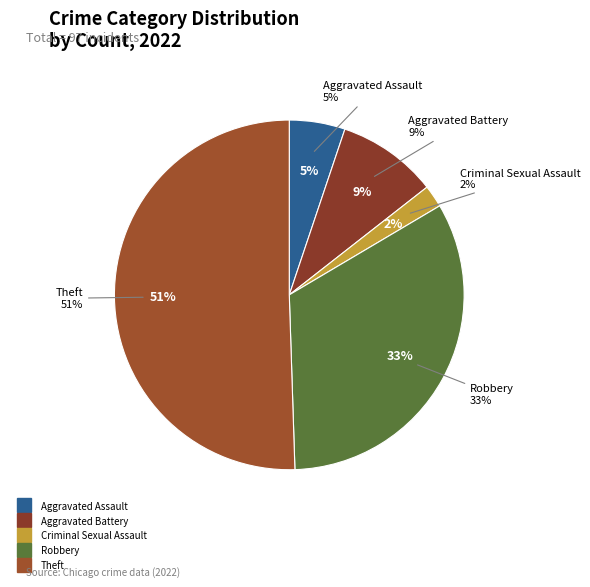

What is the ratio of the value at Aggravated Assault to the value at Theft?

0.1